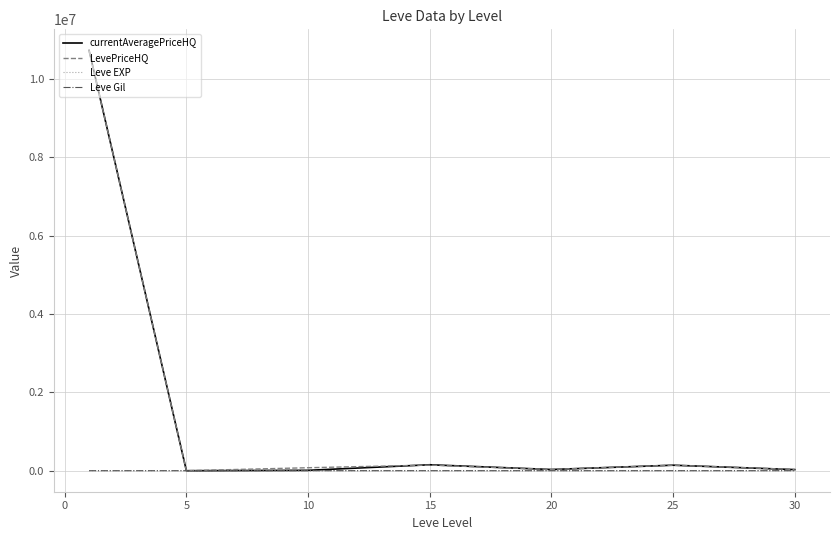

What is the greatest value displayed?

10727812.6